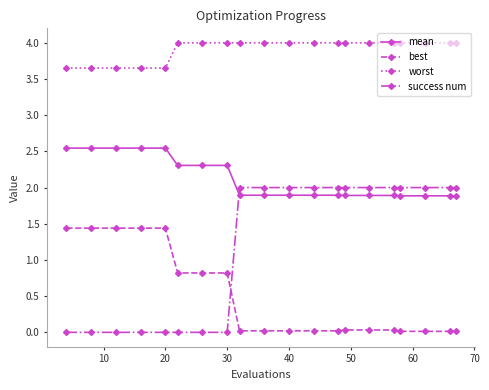

What is the sum of all mean values?

42.3